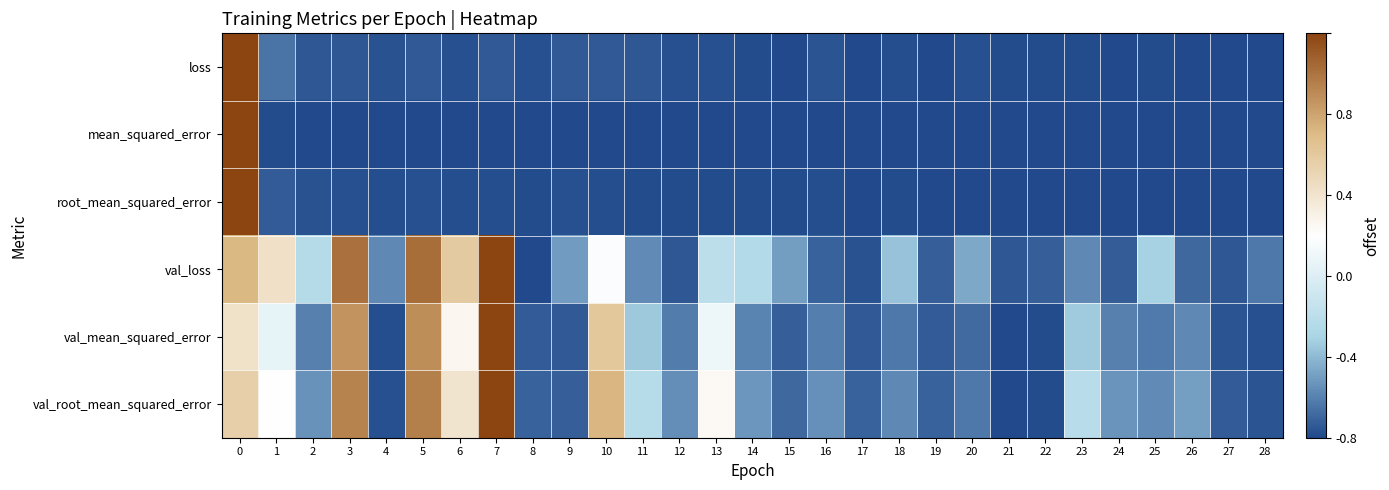

Which series has the largest total across all categories?

val_loss